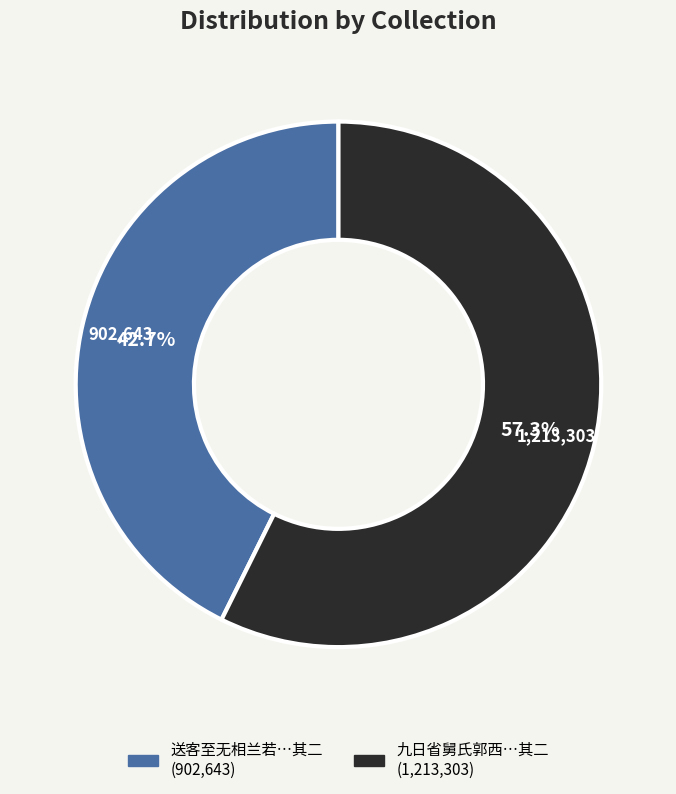

Is there a majority slice in this chart?

Yes